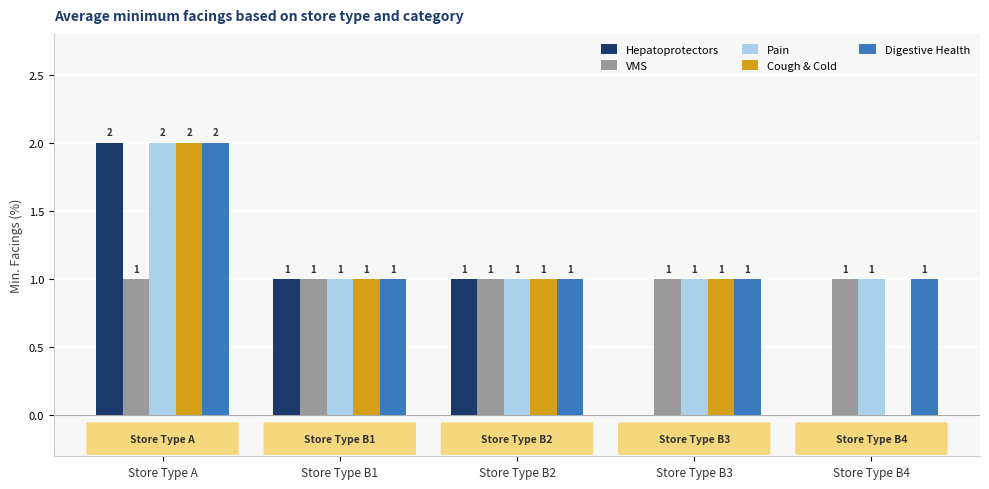

How many groups of bars are there?

5